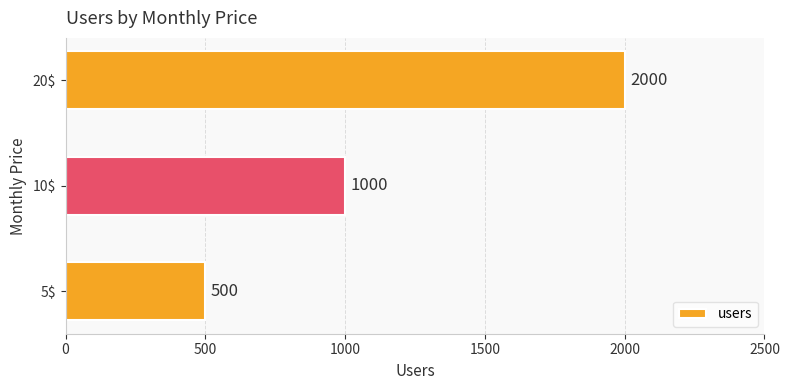

Rank the categories by value from lowest to highest.

5$, 10$, 20$